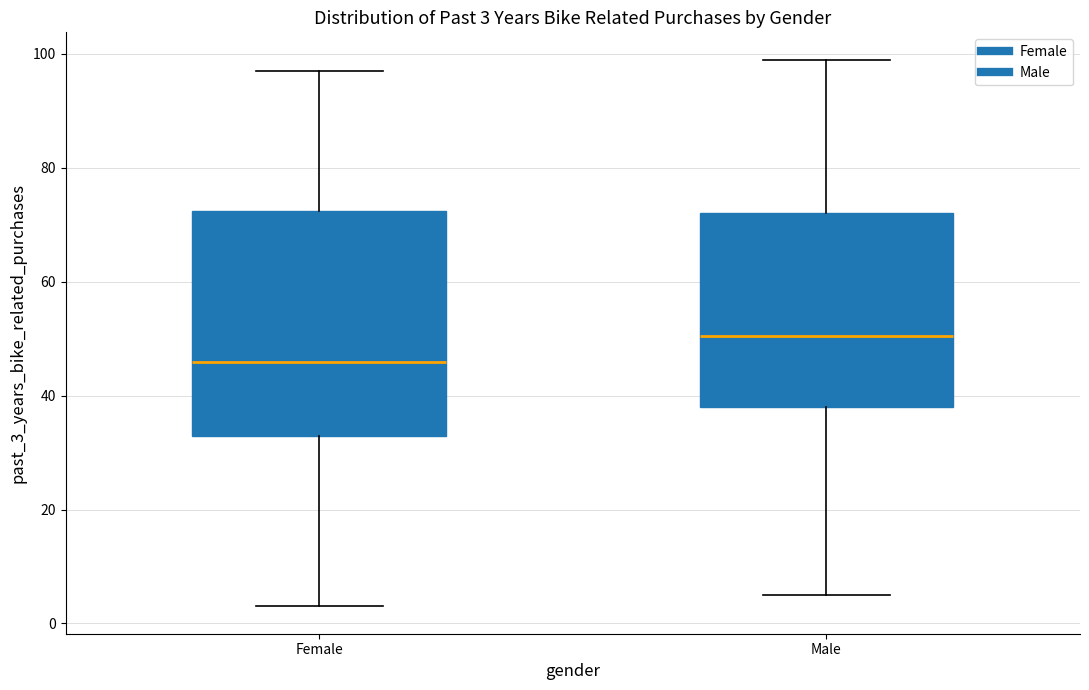

Which box's median line is the highest?

Male